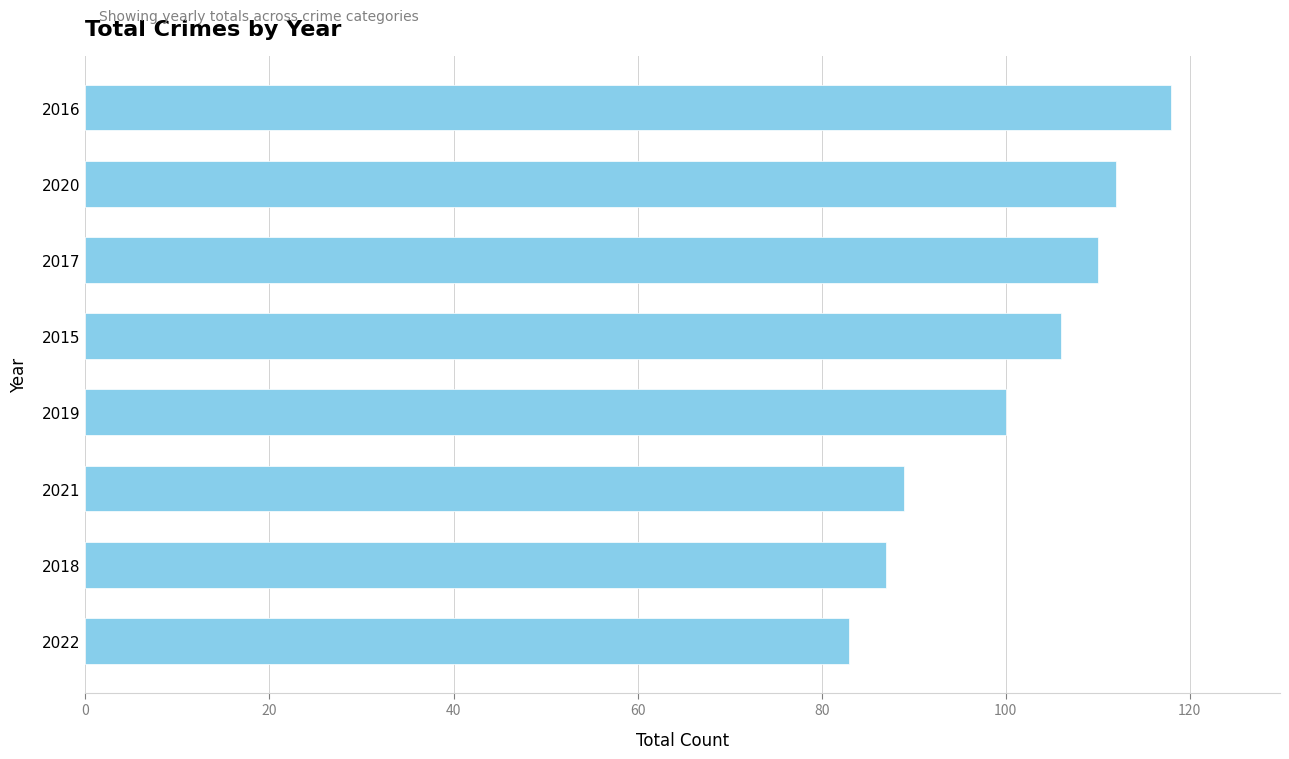

Which has a higher value, 2015 or 2021?

2015